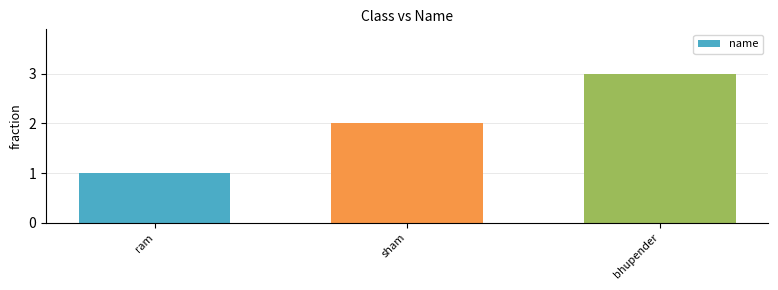

List the labels in order of value, smallest first.

ram, sham, bhupender